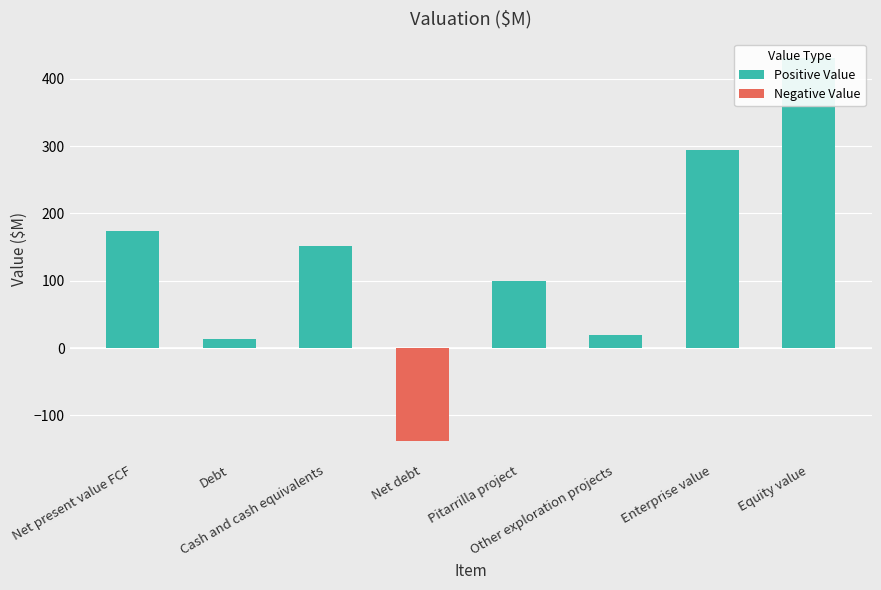

What is the label of the 1st bar from the right?

Equity value